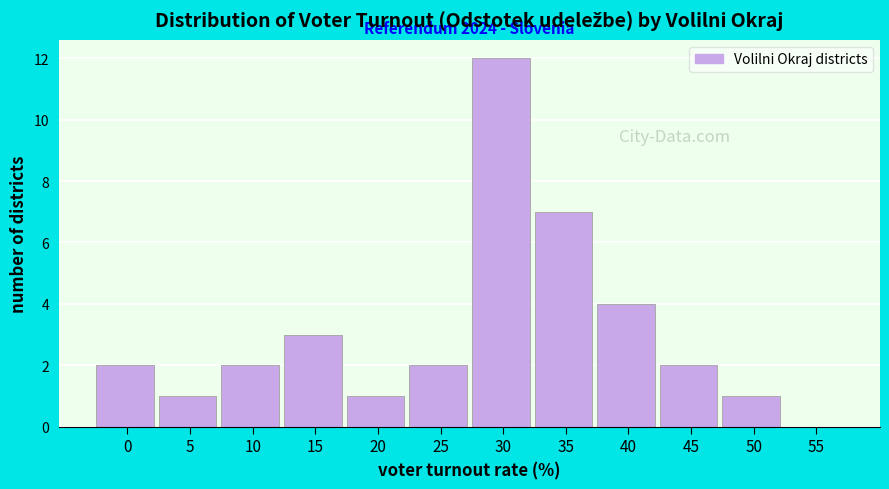

Reading left to right, what are all the values shown in this chart?

0=2	5=1	10=2	15=3	20=1	25=2	30=12	35=7	40=4	45=2	50=1	55=0